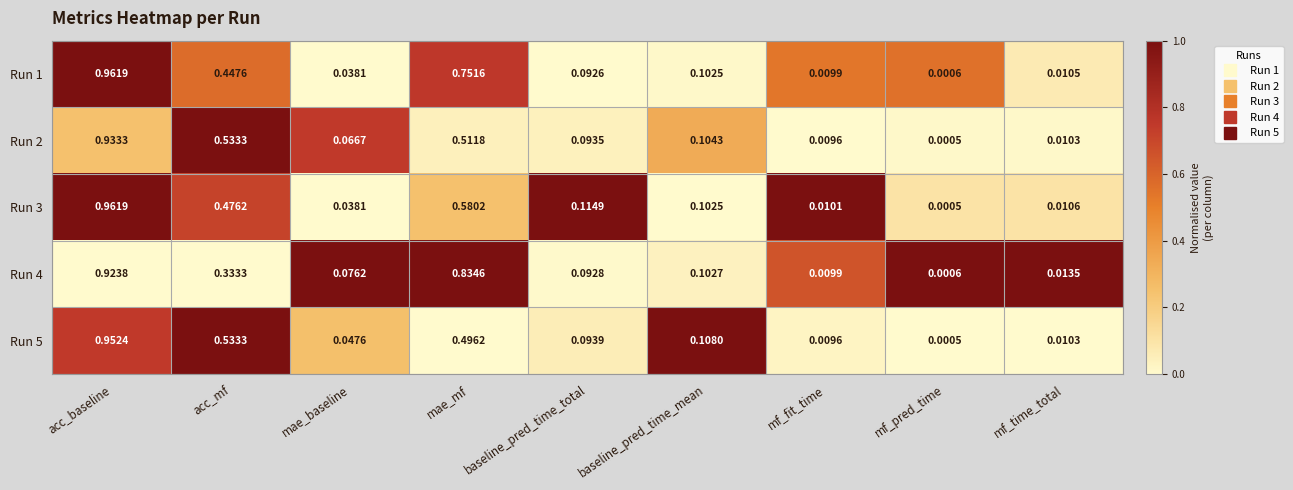

Which category has the highest value in the Run 5 series?

acc_baseline